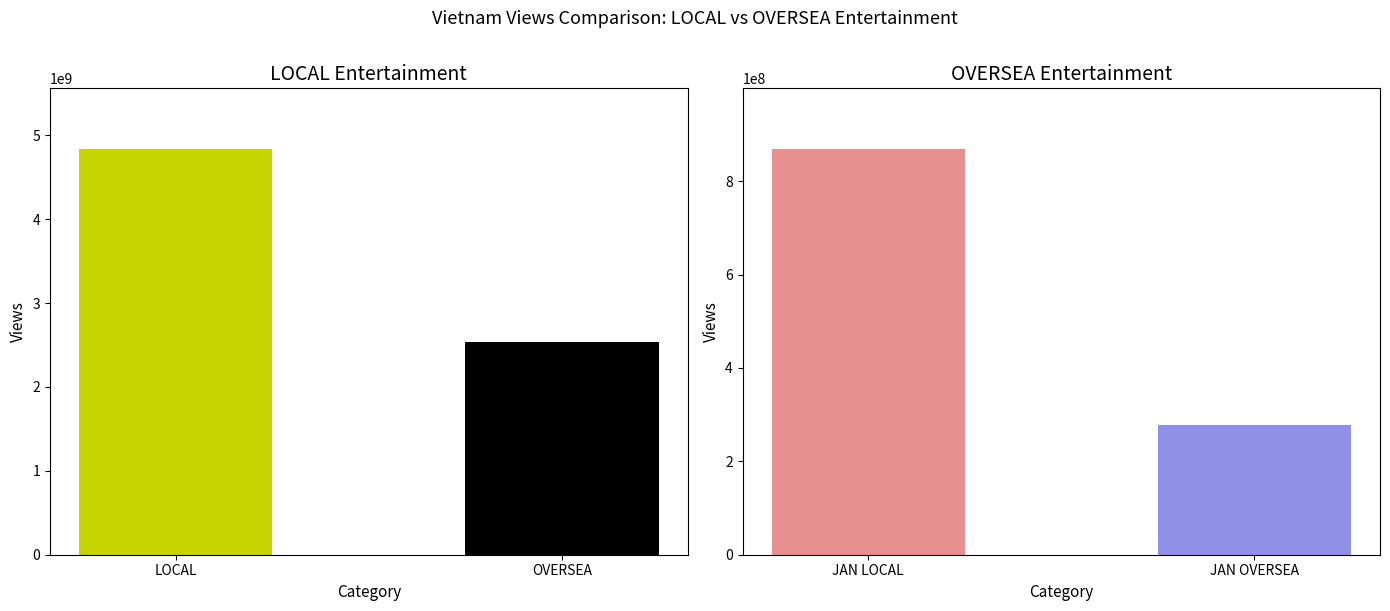

The value of LOCAL Entertainment Views at TOTAL is 4834322163. True or false?

True